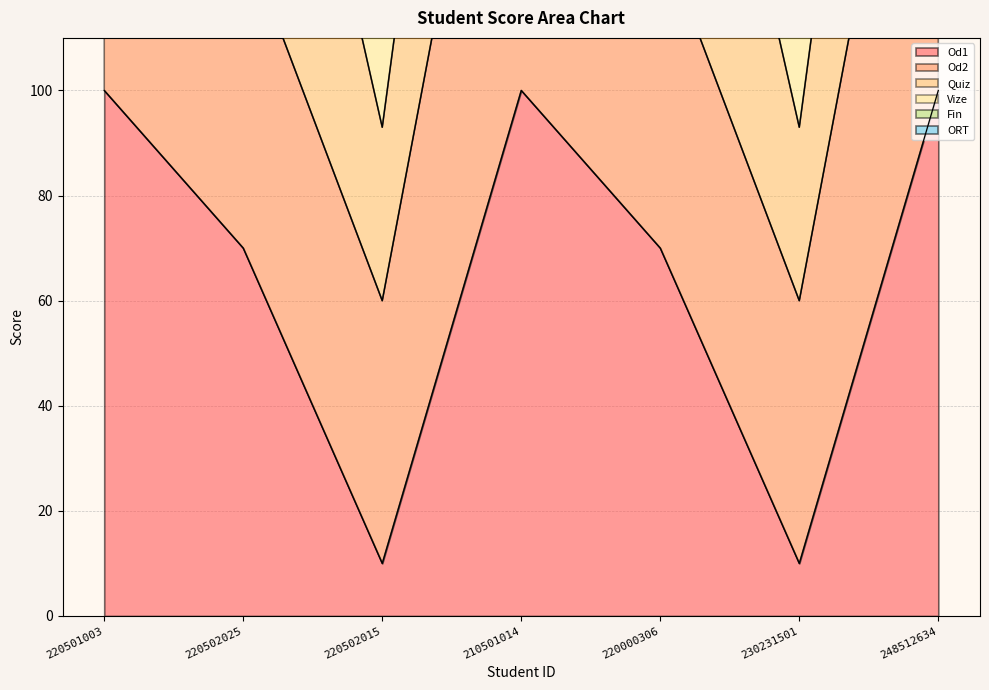

True or false: Od1 and ORT cross at least once.

False